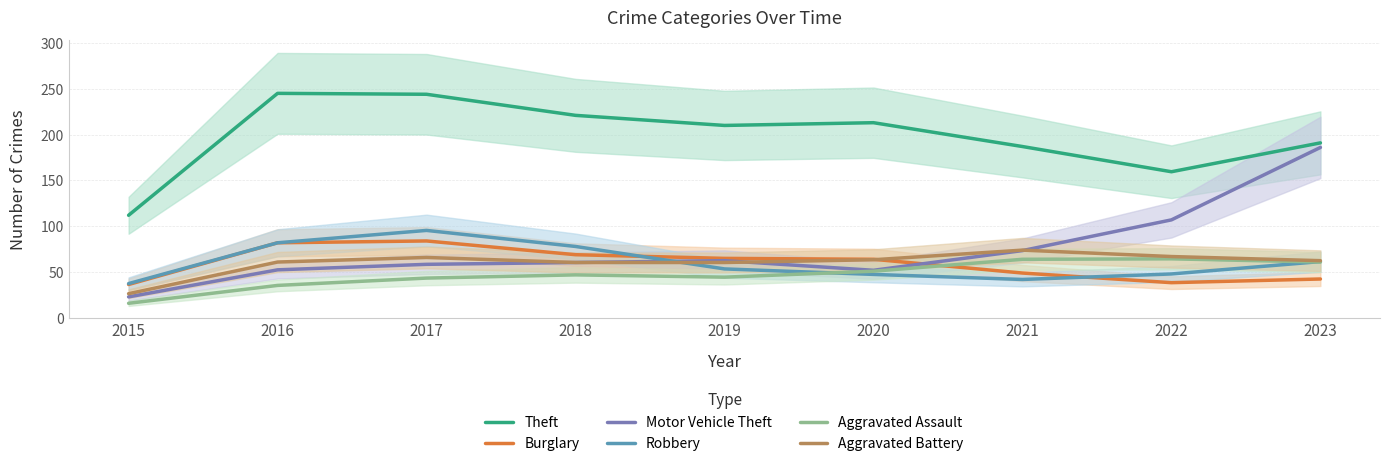

In Motor Vehicle Theft, how many points are lower than both neighbors (excluding endpoints)?

1